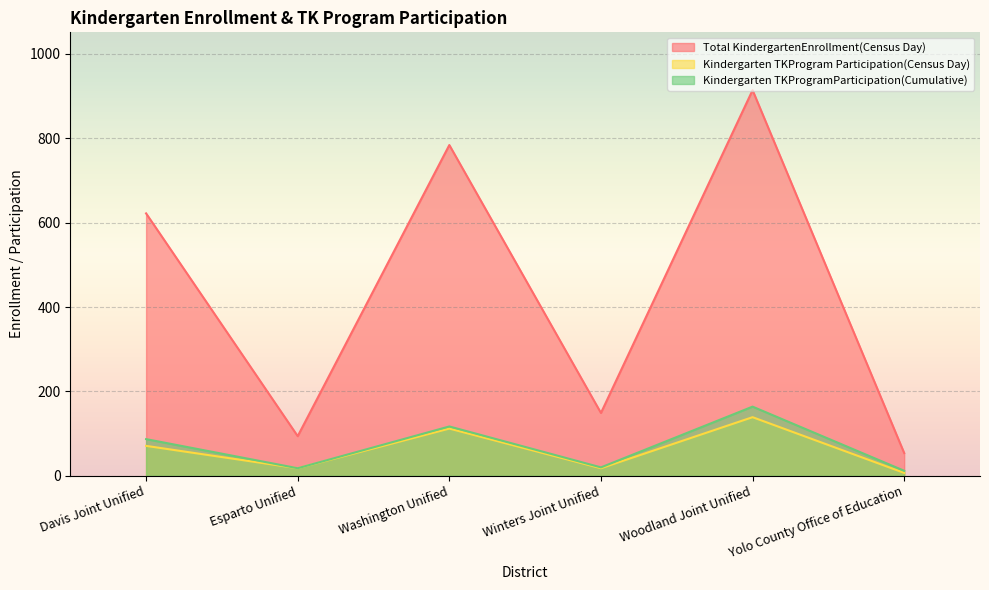

What is the difference between the maximum and minimum values in the Kindergarten TKProgram Participation(Census Day) series?

132